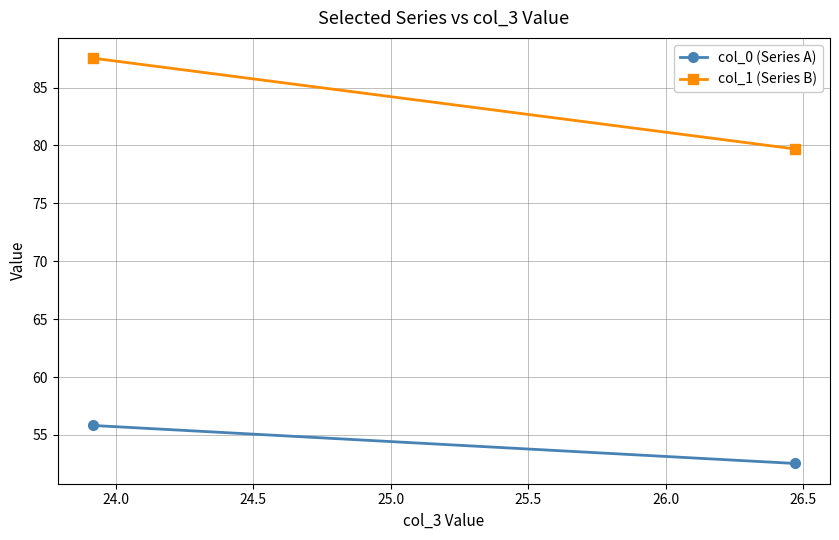

How many series are shown in this chart?

2